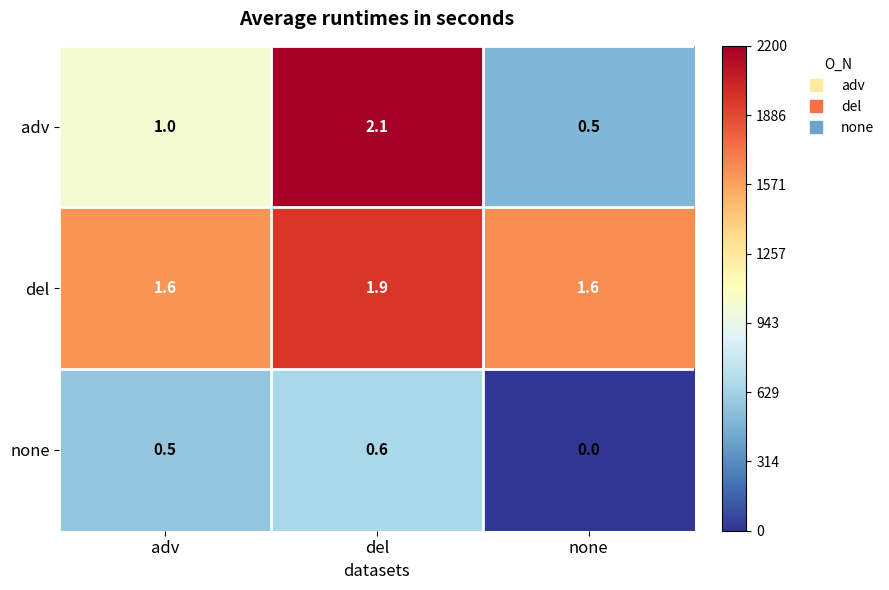

The value of none at none is -0.3. True or false?

False